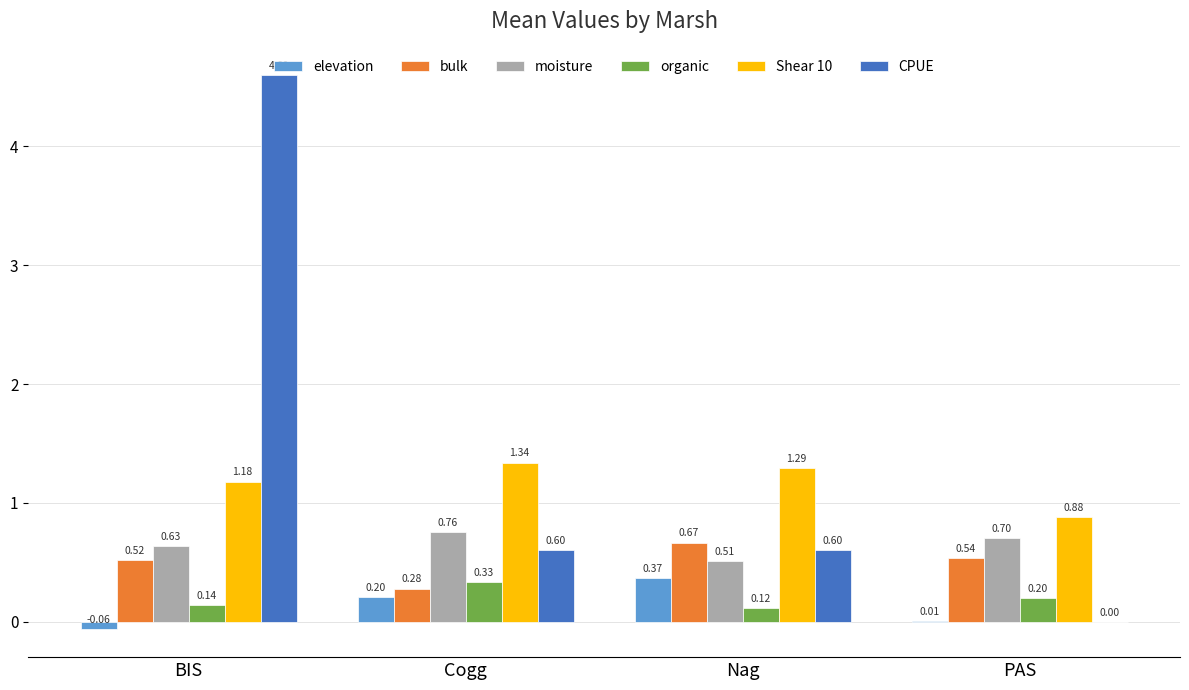

What is the sum of the moisture values at PAS and Cogg?

1.5